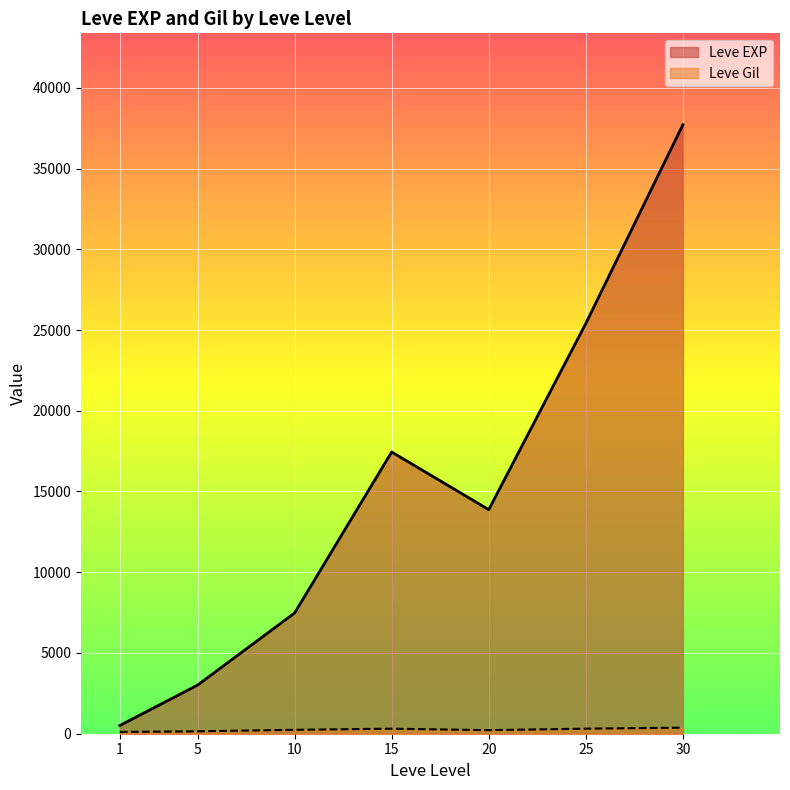

The value of Leve EXP at 5 is 1000.8. True or false?

False